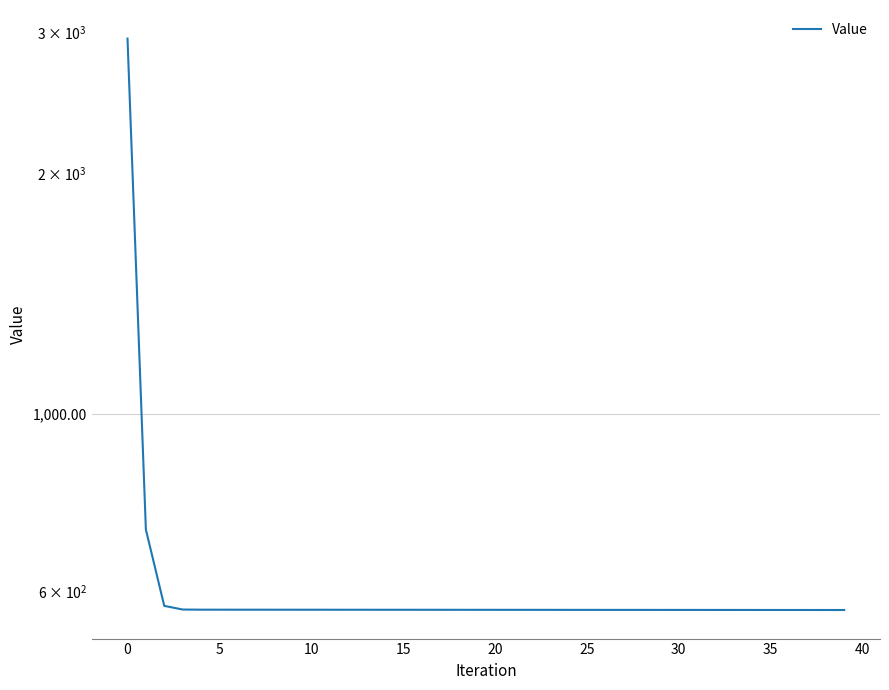

Approximately how many times larger is the value at 19 compared to 26?

1.0